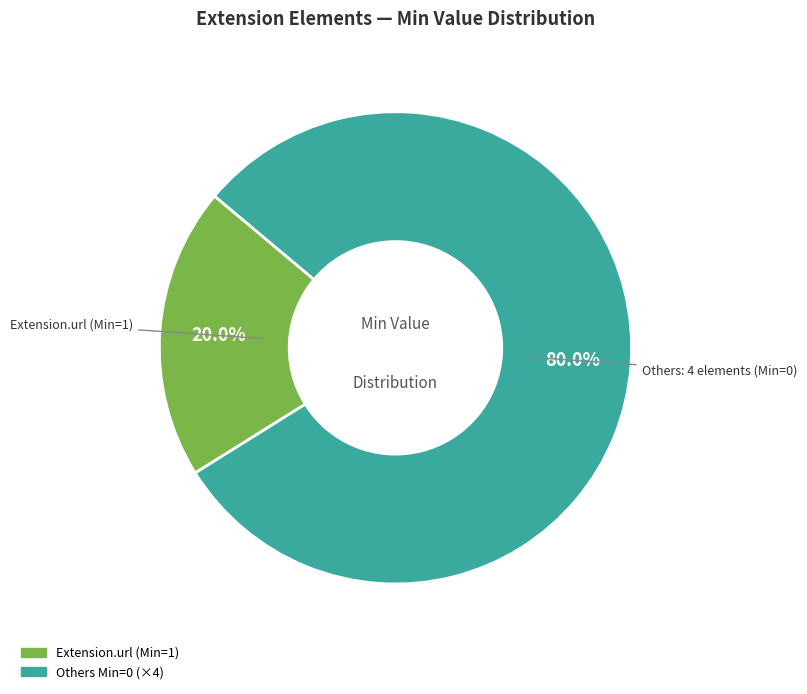

Is there a majority slice in this chart?

Yes